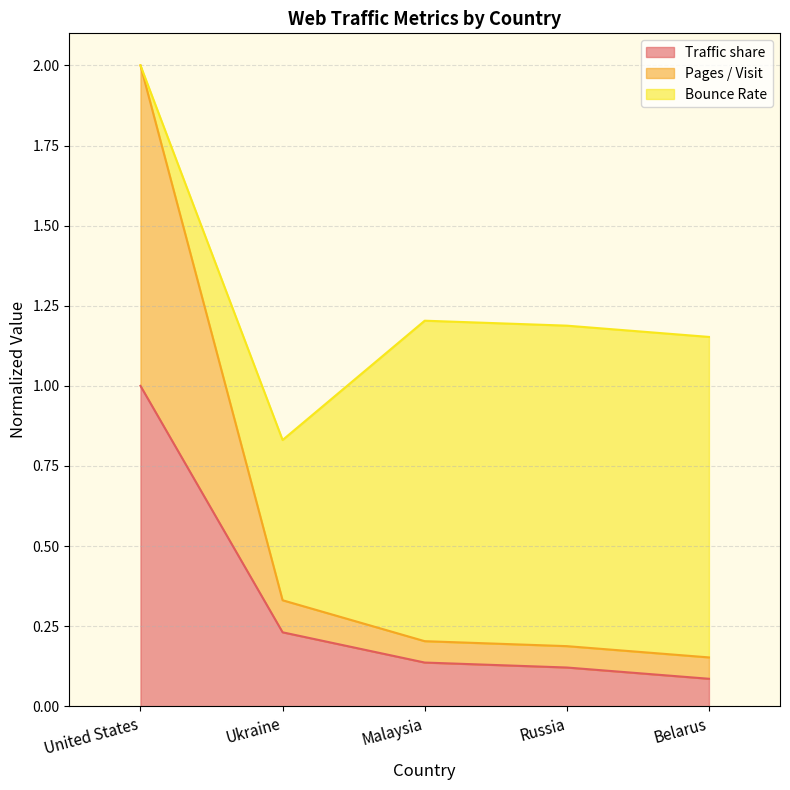

At which category is the sum across all series the highest?

United States